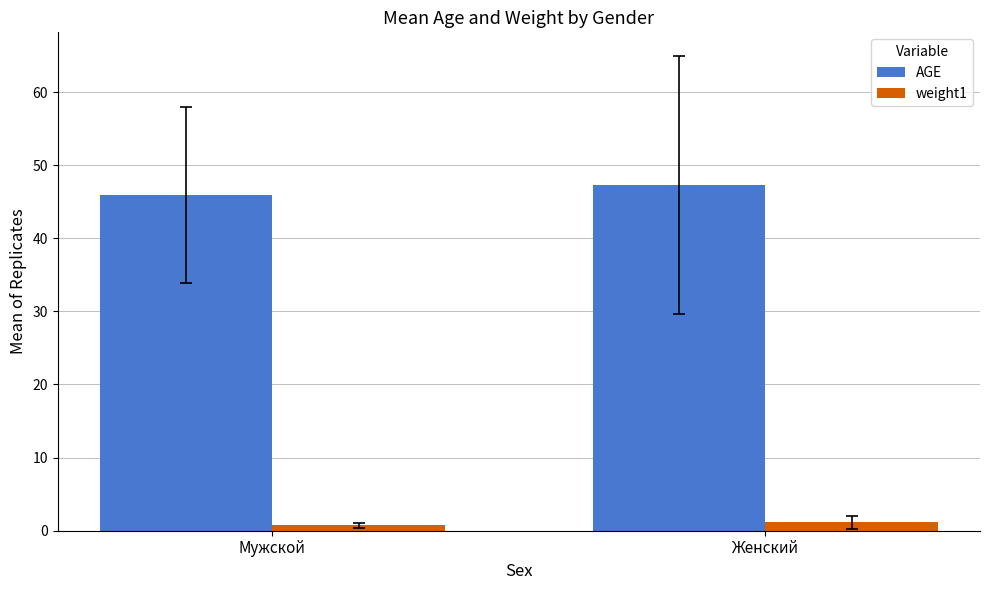

Reading left to right, extract all data points from this chart.

AGE: 45.9	47.3
weight1: 0.7	1.1